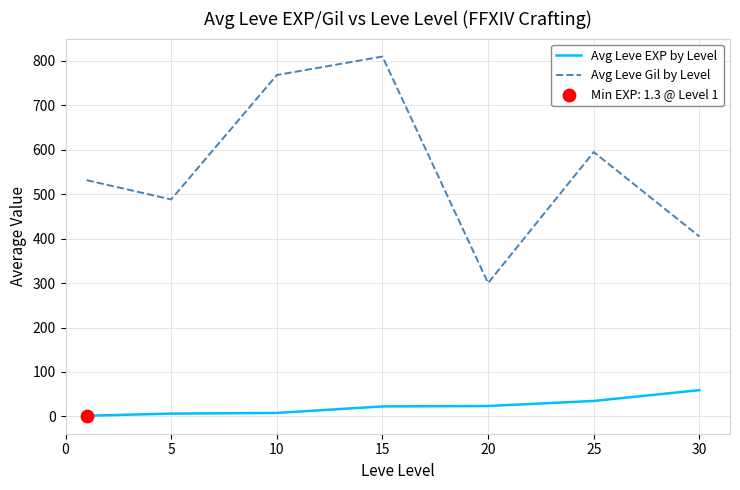

Which series has the largest range (max minus min)?

Avg Leve Gil by Level